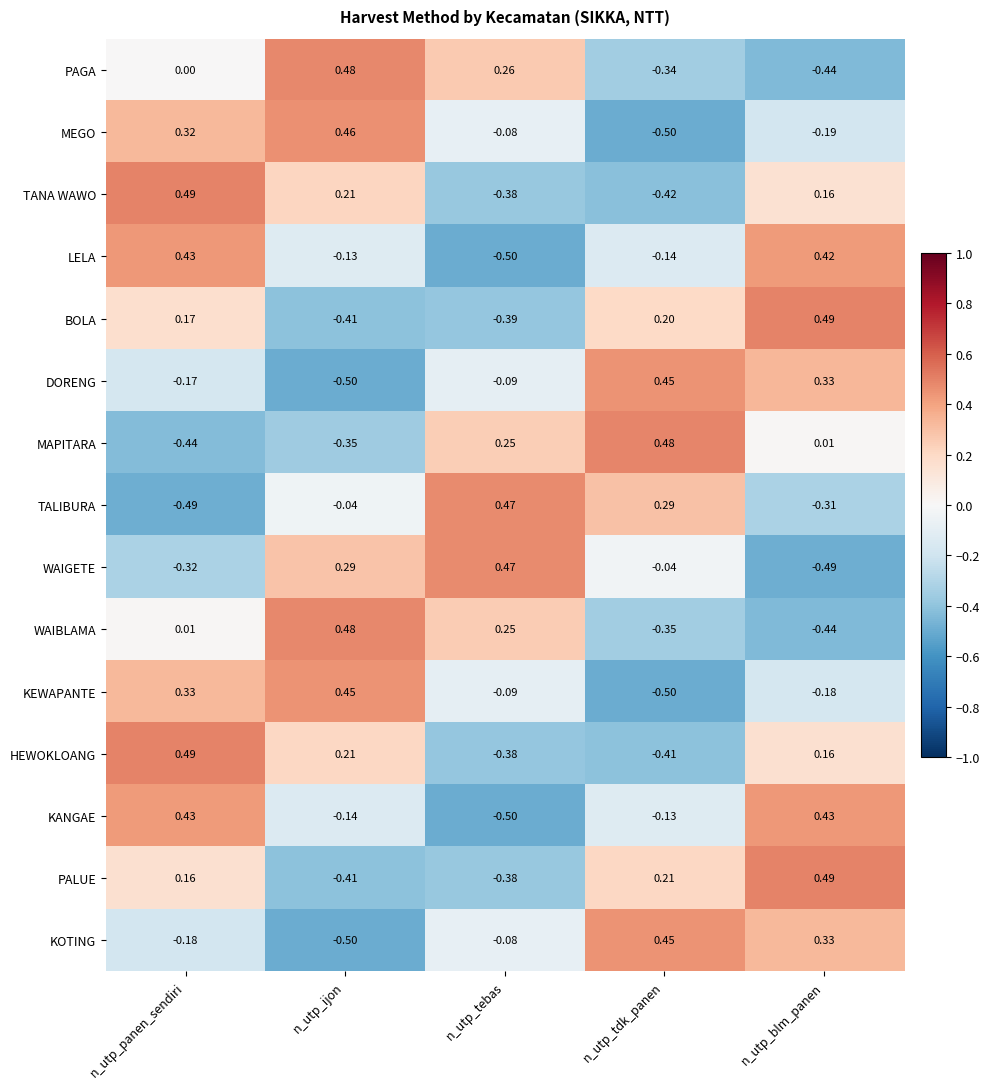

Which category has the highest value in the KOTING series?

n_utp_tdk_panen